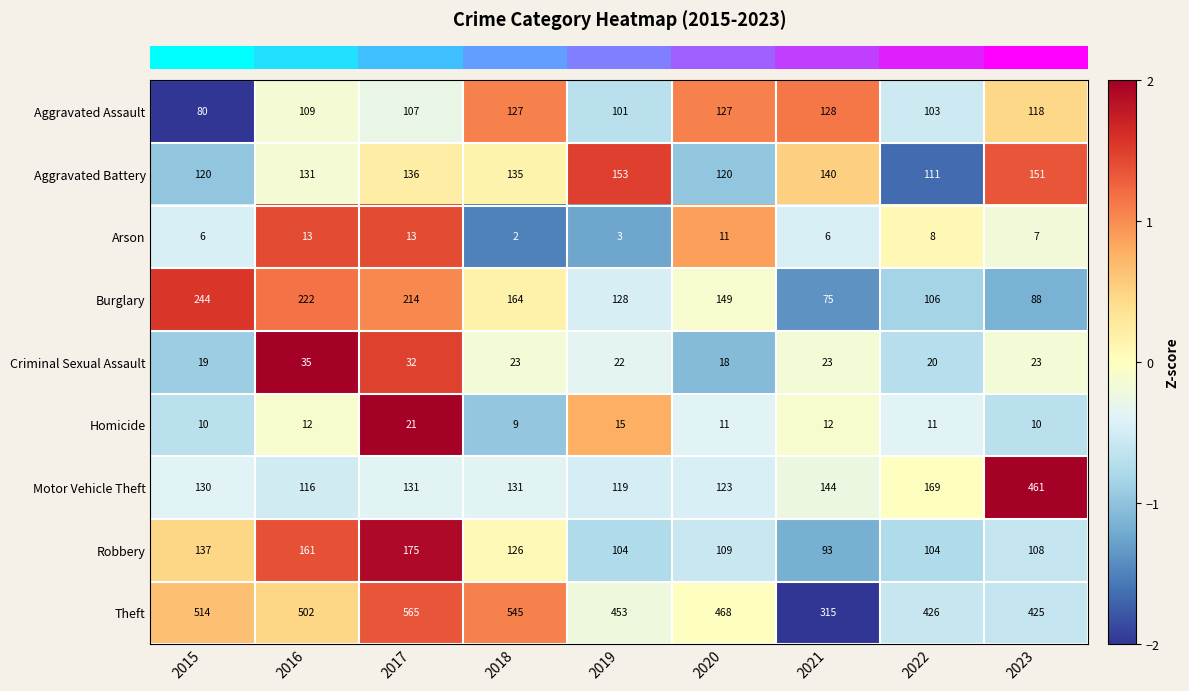

What is the total value across all series at 2021?

936